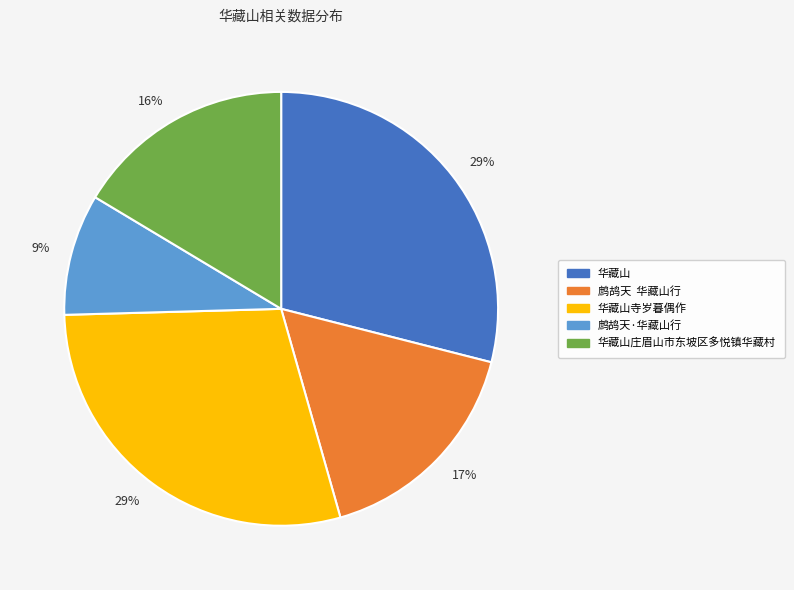

How many slices are in this pie chart?

5